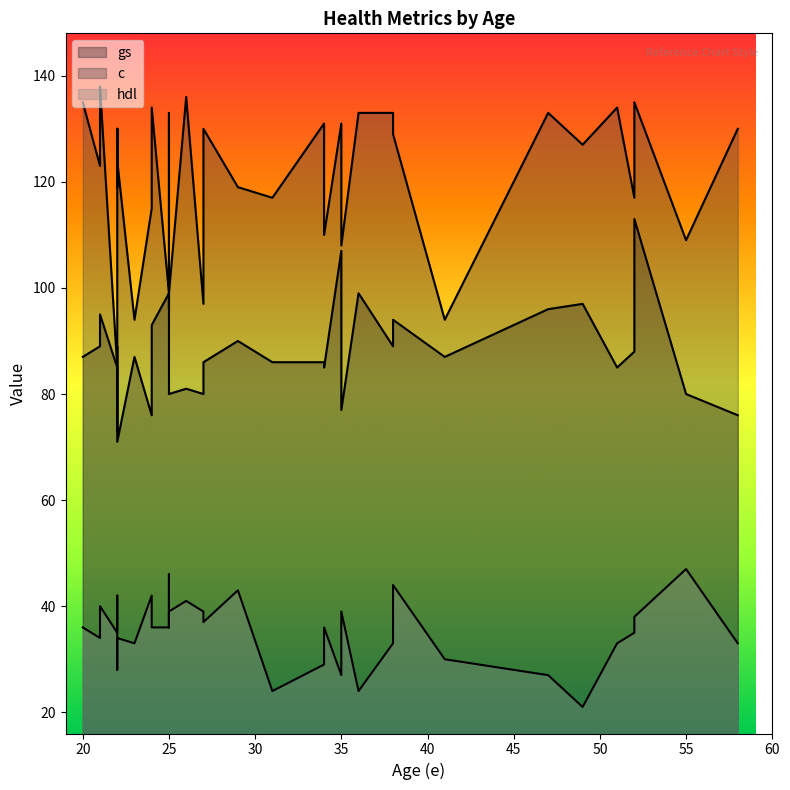

Rank the series at 22 from highest to lowest value.

gs, c, hdl